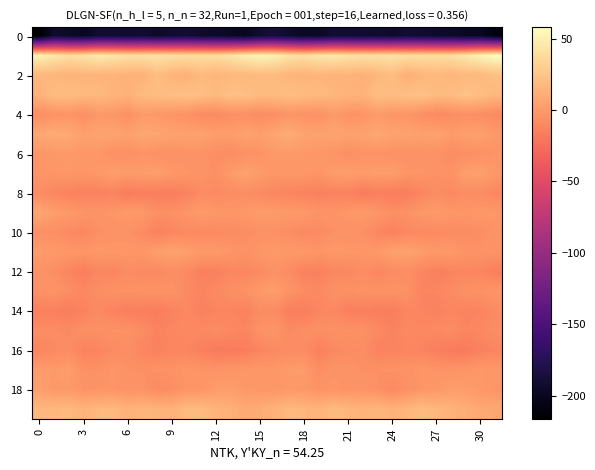

Count the number of data series in this chart.

20